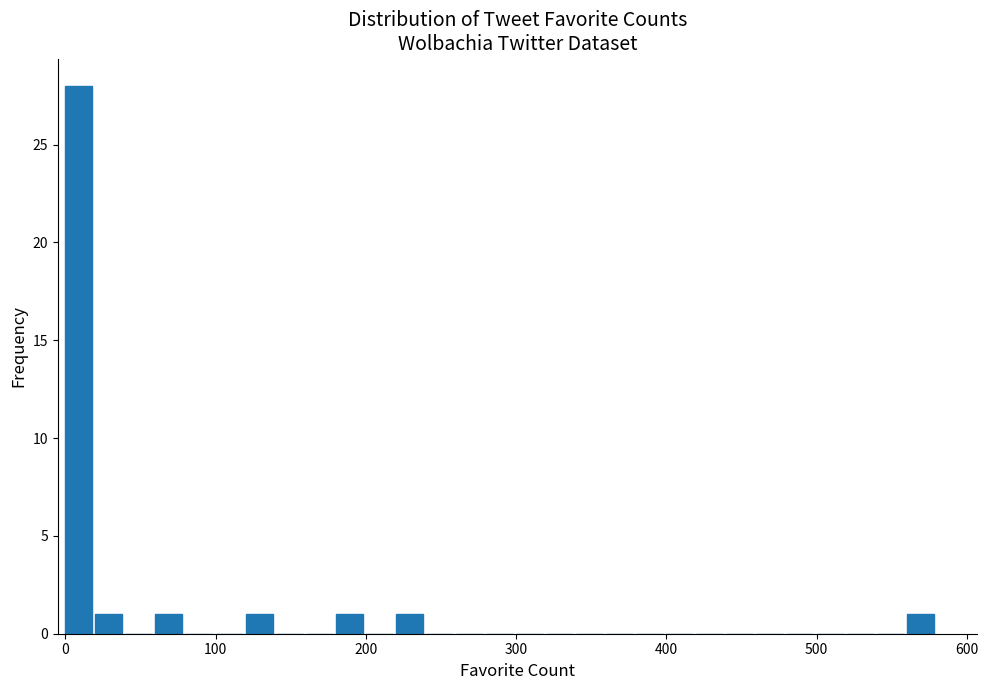

Read against the x-axis, roughly where is the centre of the tallest bar?

10